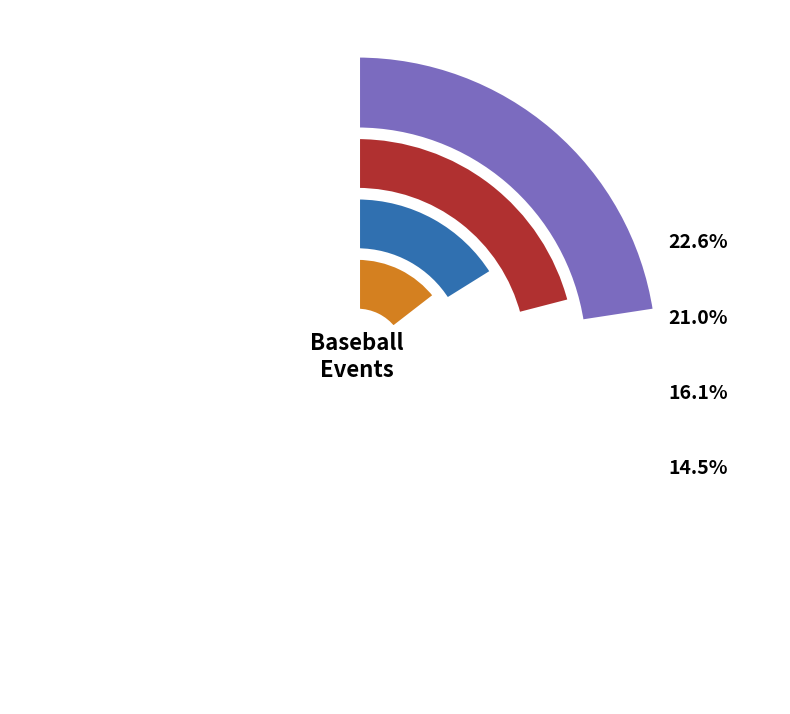

To the nearest percent, what portion does Double represent?

4%